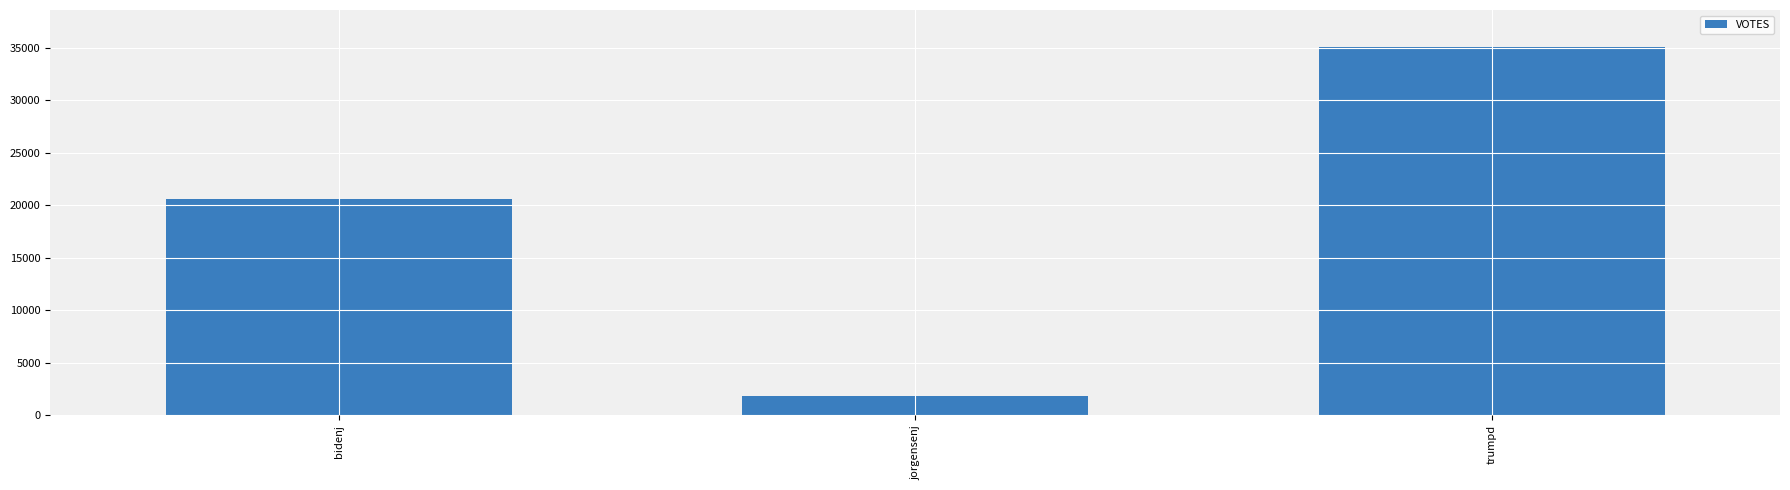

List the labels in order of value, largest first.

trumpd, bidenj, jorgensenj